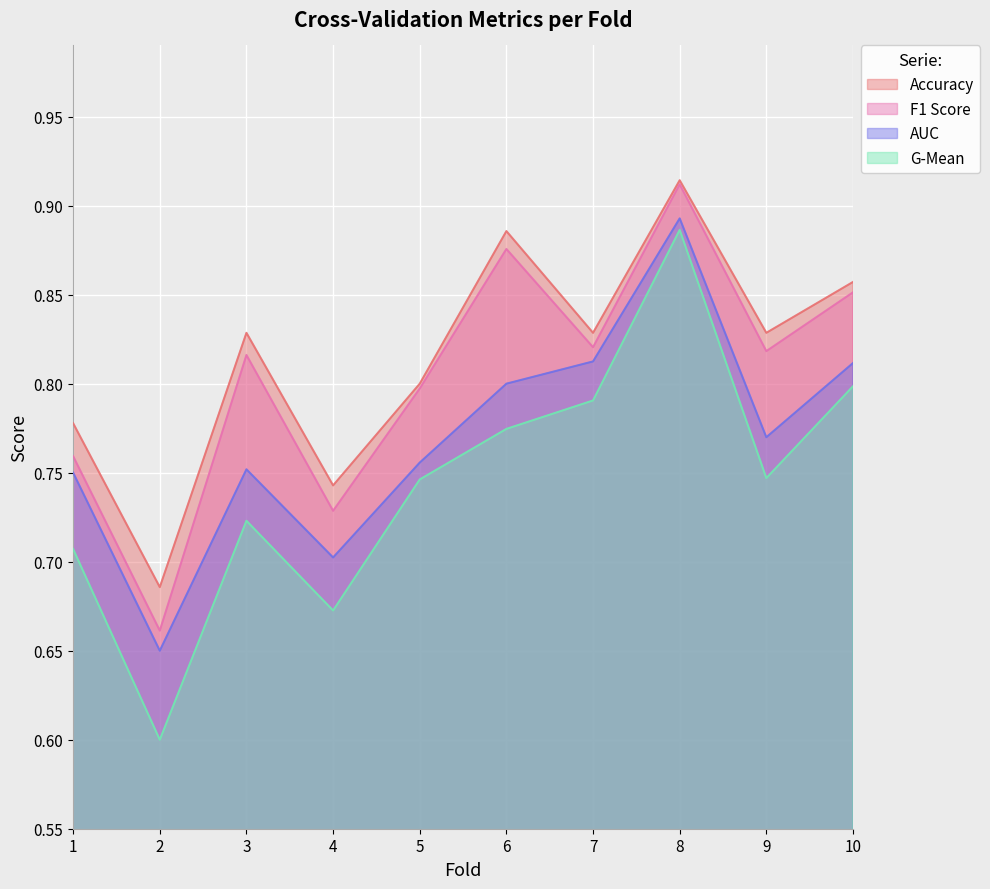

What is the minimum value for g_mean?

0.6